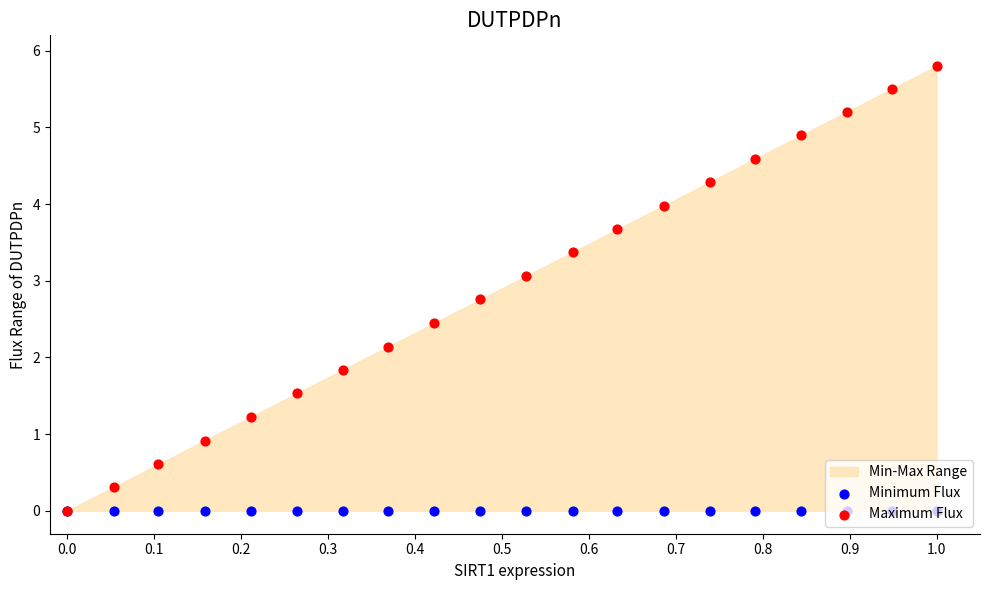

Which series contains the lowest Y value?

Minimum Flux